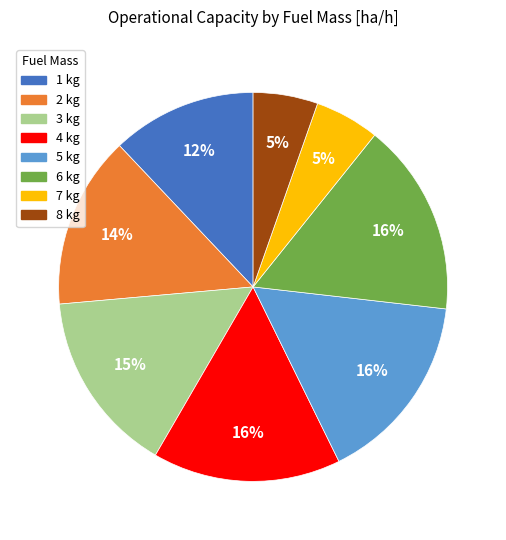

Does 8 kg account for over 50% of the chart?

No